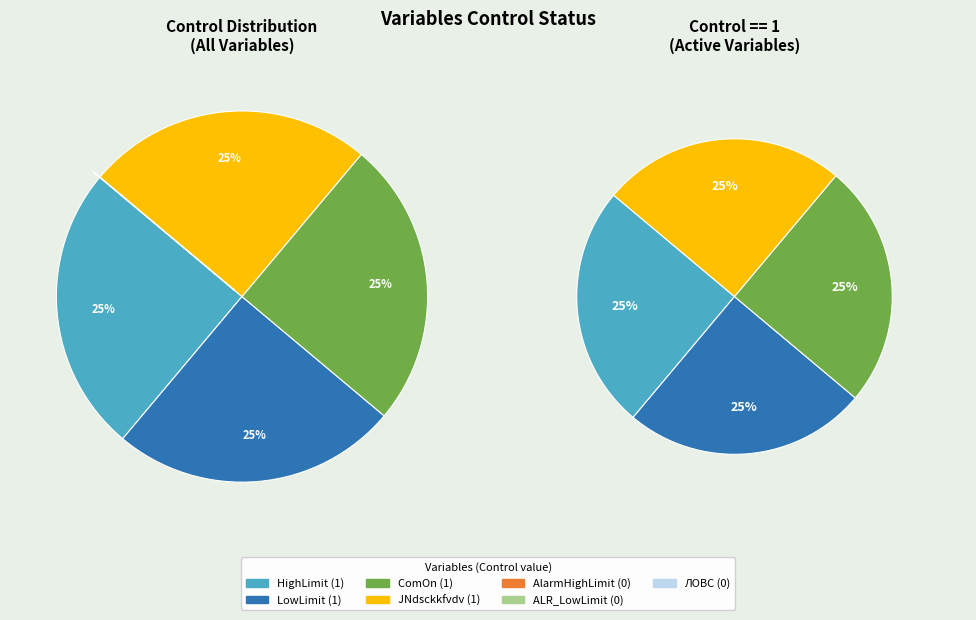

Is there a majority slice in this chart?

No